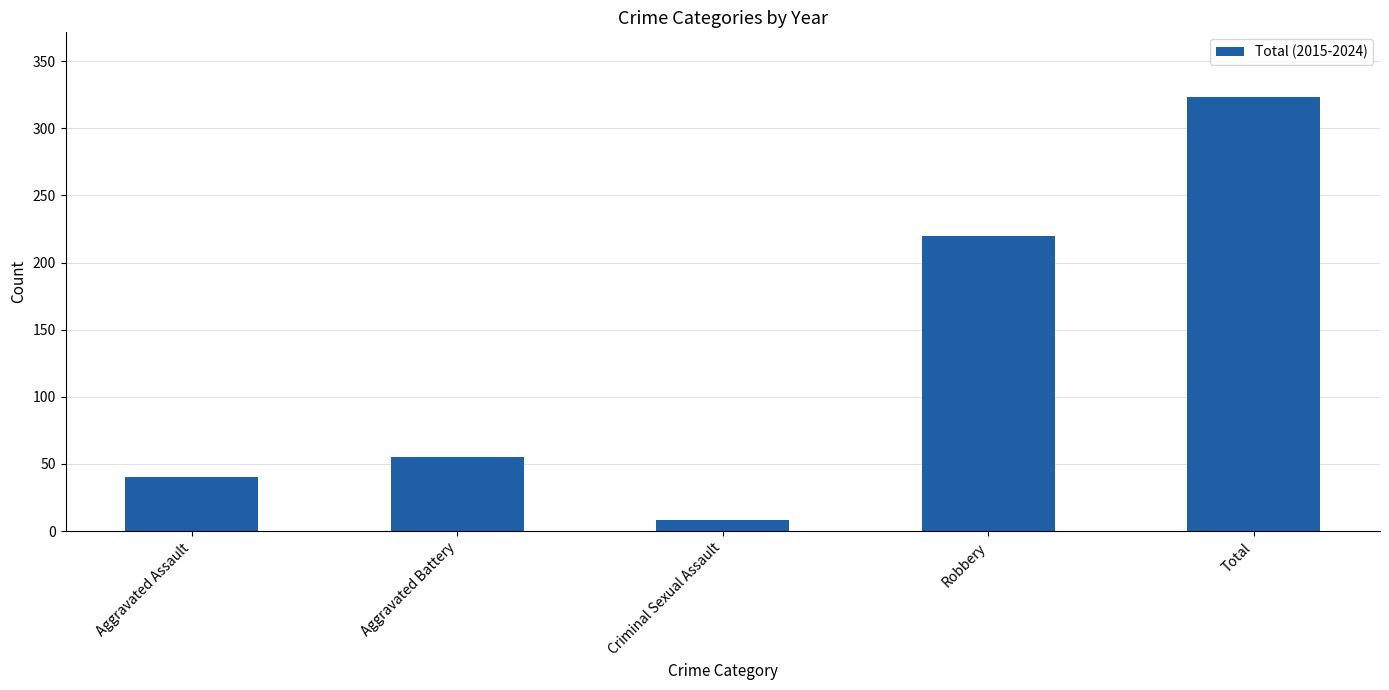

What is the sum of all values?

646